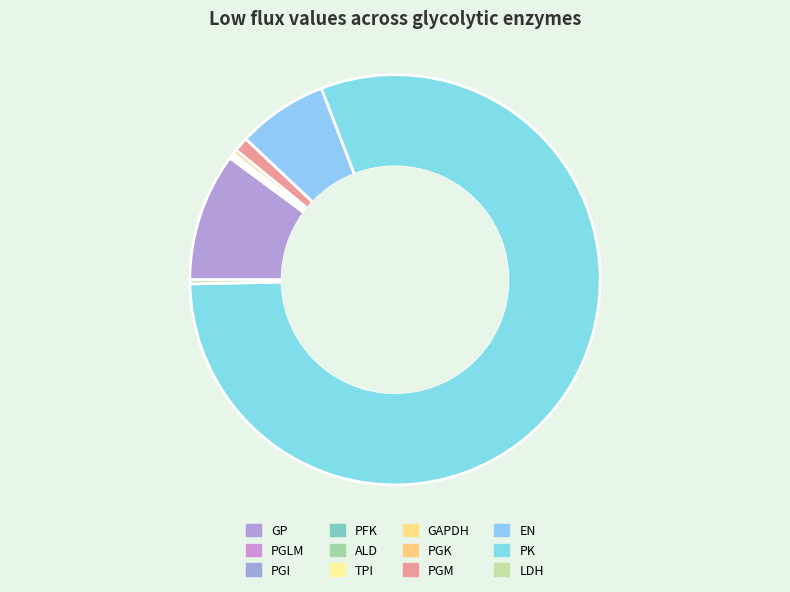

Which has a higher value, TPI or ALD?

ALD